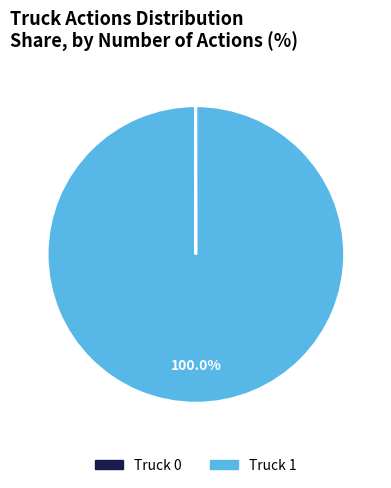

Which category accounts for the majority?

Truck 1